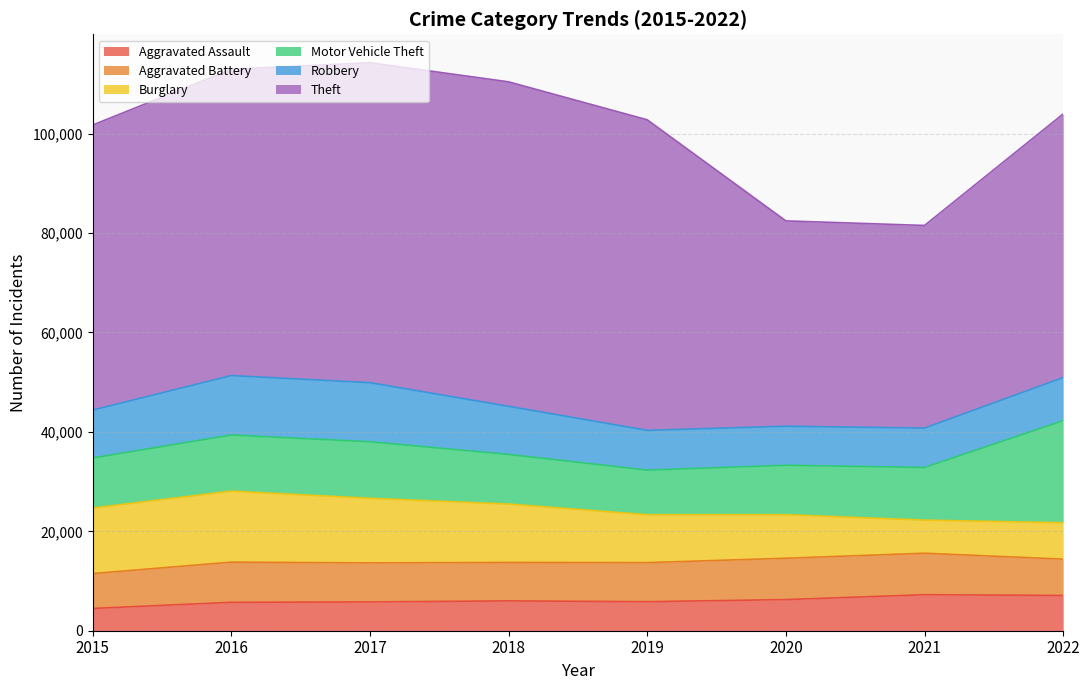

At how many categories does at least one series exceed 6573?

8